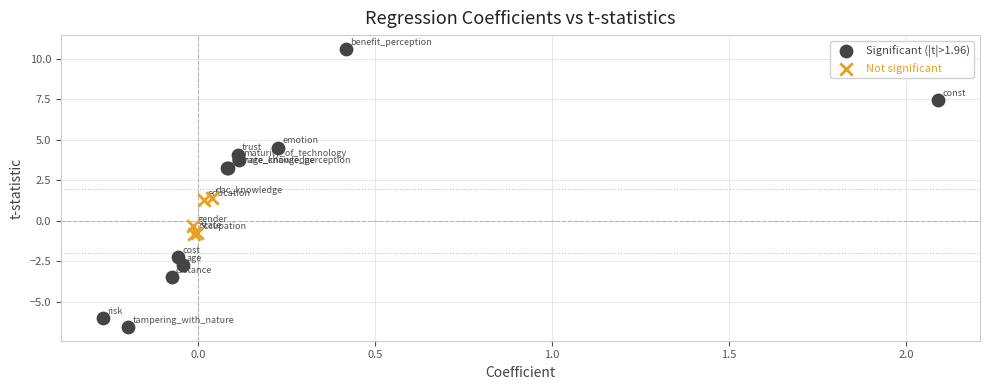

Which series contains the lowest Y value?

Significant (|t|>1.96)